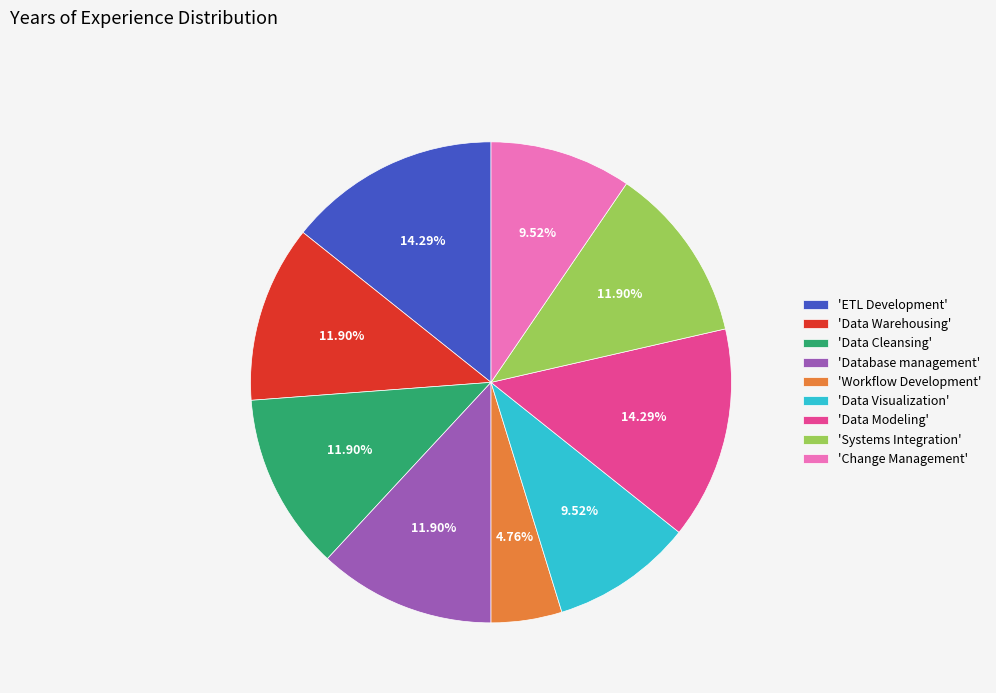

Combined, do 'Data Cleansing' and 'Workflow Development' account for over 50%?

No